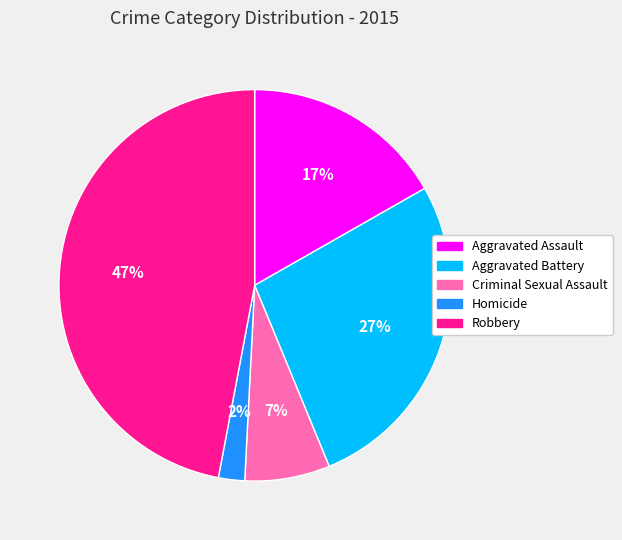

Between Criminal Sexual Assault and Aggravated Battery, which is larger?

Aggravated Battery